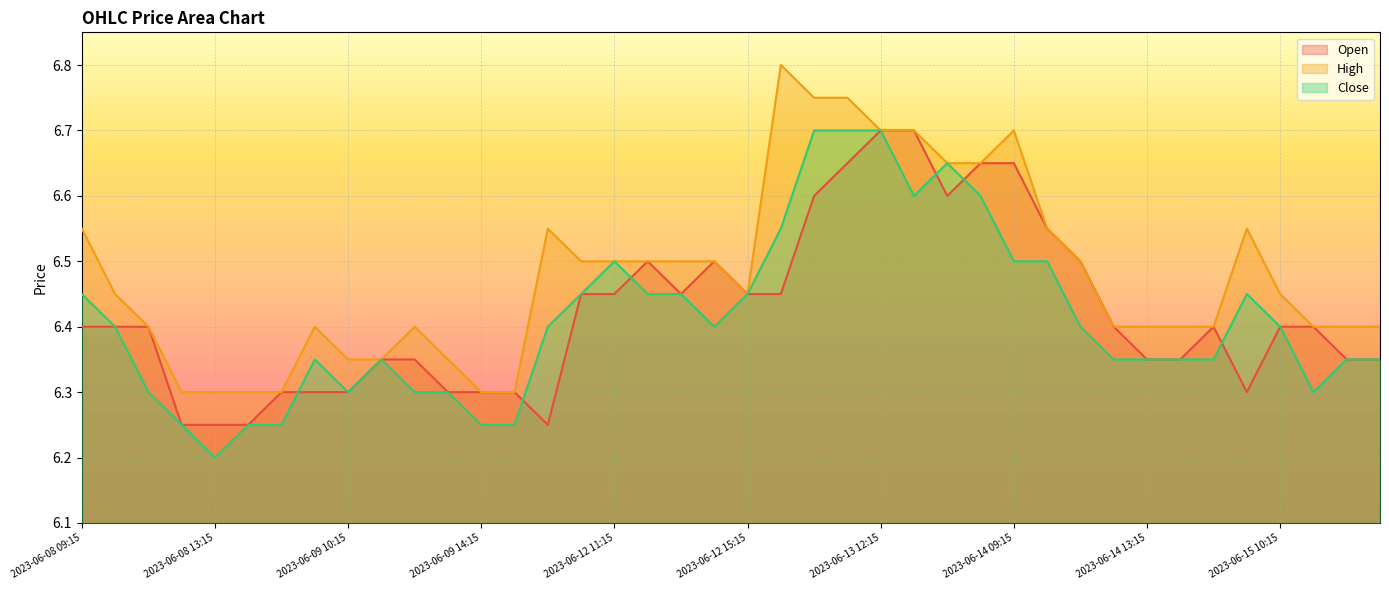

Is the value of Close at 2023-06-08 11:15 greater than the value of High at 2023-06-08 13:15?

No